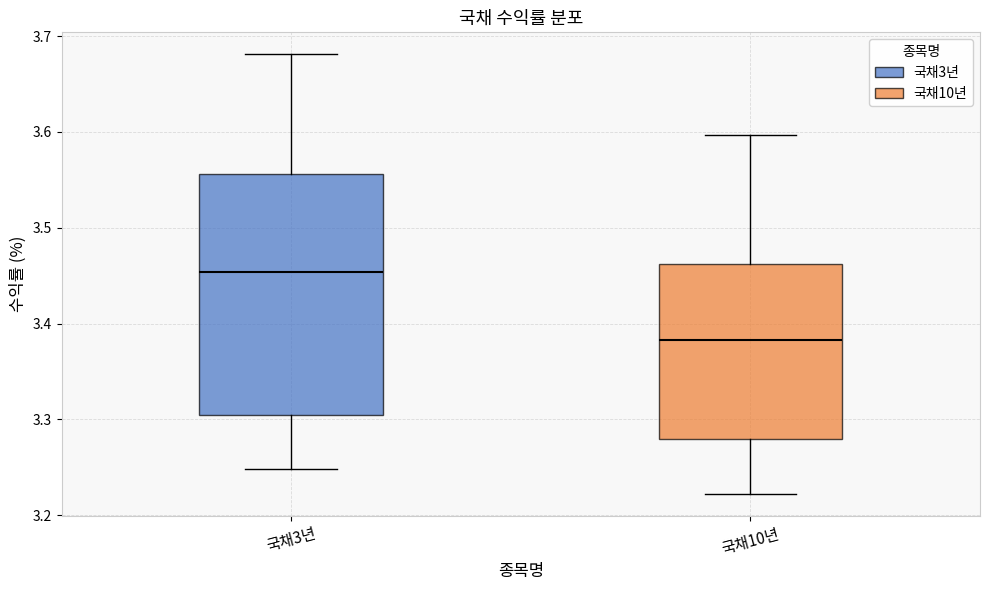

Reading left to right, read every box against the y-axis: the position of its median line, the range the box covers, and the ends of its whiskers. The values are not printed on the chart, so give them approximately, as read against the axis.

국채3년: median 3.45, box 3.30 to 3.56, whiskers 3.25 to 3.68
국채10년: median 3.38, box 3.28 to 3.46, whiskers 3.22 to 3.60